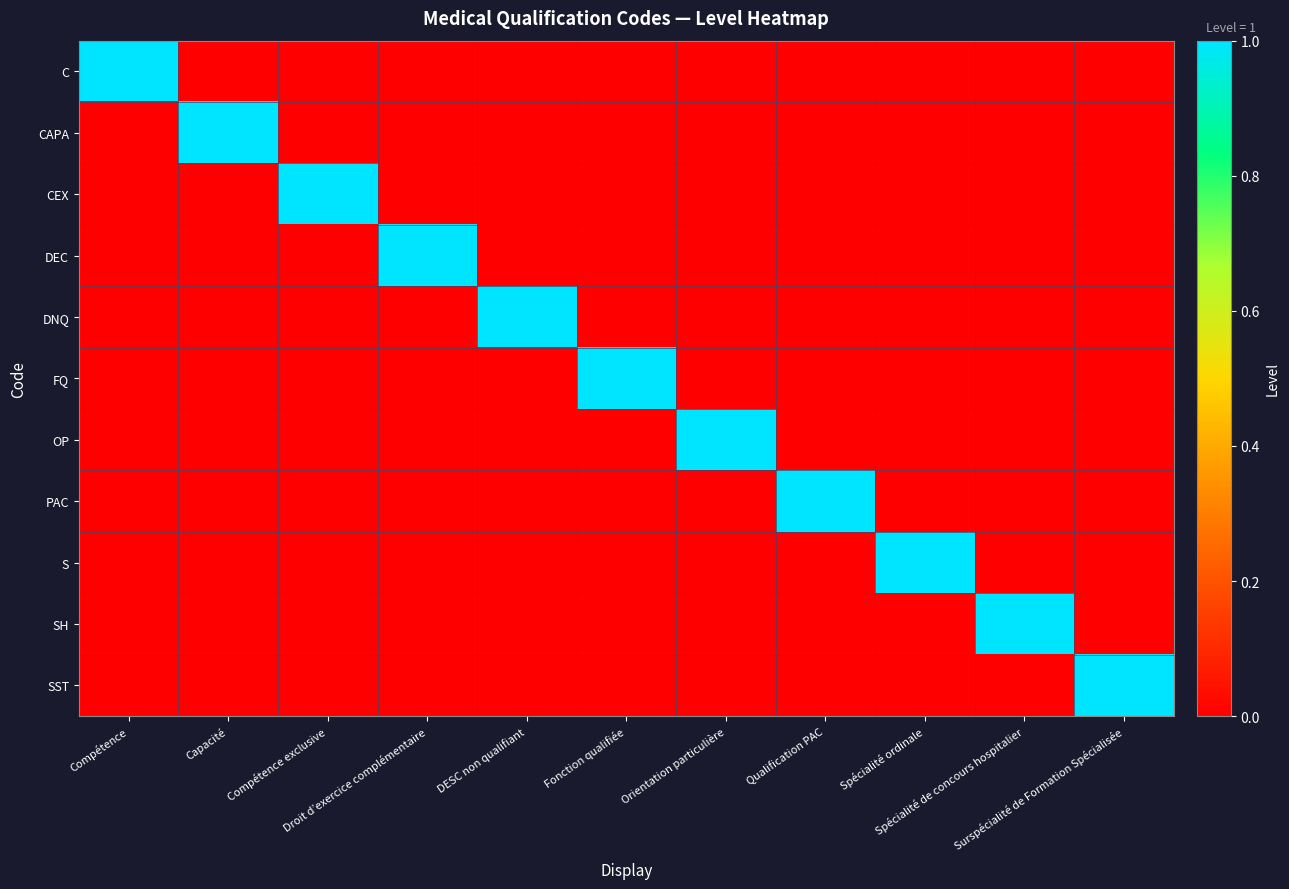

Reading right to left, what are all the values shown in this chart?

C: Surspécialité de Formation Spécialisée=0	Spécialité de concours hospitalier=0	Spécialité ordinale=0	Qualification PAC=0	Orientation particulière=0	Fonction qualifiée=0	DESC non qualifiant=0	Droit d’exercice complémentaire=0	Compétence exclusive=0	Capacité=0	Compétence=1
CAPA: Surspécialité de Formation Spécialisée=0	Spécialité de concours hospitalier=0	Spécialité ordinale=0	Qualification PAC=0	Orientation particulière=0	Fonction qualifiée=0	DESC non qualifiant=0	Droit d’exercice complémentaire=0	Compétence exclusive=0	Capacité=1	Compétence=0
CEX: Surspécialité de Formation Spécialisée=0	Spécialité de concours hospitalier=0	Spécialité ordinale=0	Qualification PAC=0	Orientation particulière=0	Fonction qualifiée=0	DESC non qualifiant=0	Droit d’exercice complémentaire=0	Compétence exclusive=1	Capacité=0	Compétence=0
DEC: Surspécialité de Formation Spécialisée=0	Spécialité de concours hospitalier=0	Spécialité ordinale=0	Qualification PAC=0	Orientation particulière=0	Fonction qualifiée=0	DESC non qualifiant=0	Droit d’exercice complémentaire=1	Compétence exclusive=0	Capacité=0	Compétence=0
DNQ: Surspécialité de Formation Spécialisée=0	Spécialité de concours hospitalier=0	Spécialité ordinale=0	Qualification PAC=0	Orientation particulière=0	Fonction qualifiée=0	DESC non qualifiant=1	Droit d’exercice complémentaire=0	Compétence exclusive=0	Capacité=0	Compétence=0
FQ: Surspécialité de Formation Spécialisée=0	Spécialité de concours hospitalier=0	Spécialité ordinale=0	Qualification PAC=0	Orientation particulière=0	Fonction qualifiée=1	DESC non qualifiant=0	Droit d’exercice complémentaire=0	Compétence exclusive=0	Capacité=0	Compétence=0
OP: Surspécialité de Formation Spécialisée=0	Spécialité de concours hospitalier=0	Spécialité ordinale=0	Qualification PAC=0	Orientation particulière=1	Fonction qualifiée=0	DESC non qualifiant=0	Droit d’exercice complémentaire=0	Compétence exclusive=0	Capacité=0	Compétence=0
PAC: Surspécialité de Formation Spécialisée=0	Spécialité de concours hospitalier=0	Spécialité ordinale=0	Qualification PAC=1	Orientation particulière=0	Fonction qualifiée=0	DESC non qualifiant=0	Droit d’exercice complémentaire=0	Compétence exclusive=0	Capacité=0	Compétence=0
S: Surspécialité de Formation Spécialisée=0	Spécialité de concours hospitalier=0	Spécialité ordinale=1	Qualification PAC=0	Orientation particulière=0	Fonction qualifiée=0	DESC non qualifiant=0	Droit d’exercice complémentaire=0	Compétence exclusive=0	Capacité=0	Compétence=0
SH: Surspécialité de Formation Spécialisée=0	Spécialité de concours hospitalier=1	Spécialité ordinale=0	Qualification PAC=0	Orientation particulière=0	Fonction qualifiée=0	DESC non qualifiant=0	Droit d’exercice complémentaire=0	Compétence exclusive=0	Capacité=0	Compétence=0
SST: Surspécialité de Formation Spécialisée=1	Spécialité de concours hospitalier=0	Spécialité ordinale=0	Qualification PAC=0	Orientation particulière=0	Fonction qualifiée=0	DESC non qualifiant=0	Droit d’exercice complémentaire=0	Compétence exclusive=0	Capacité=0	Compétence=0